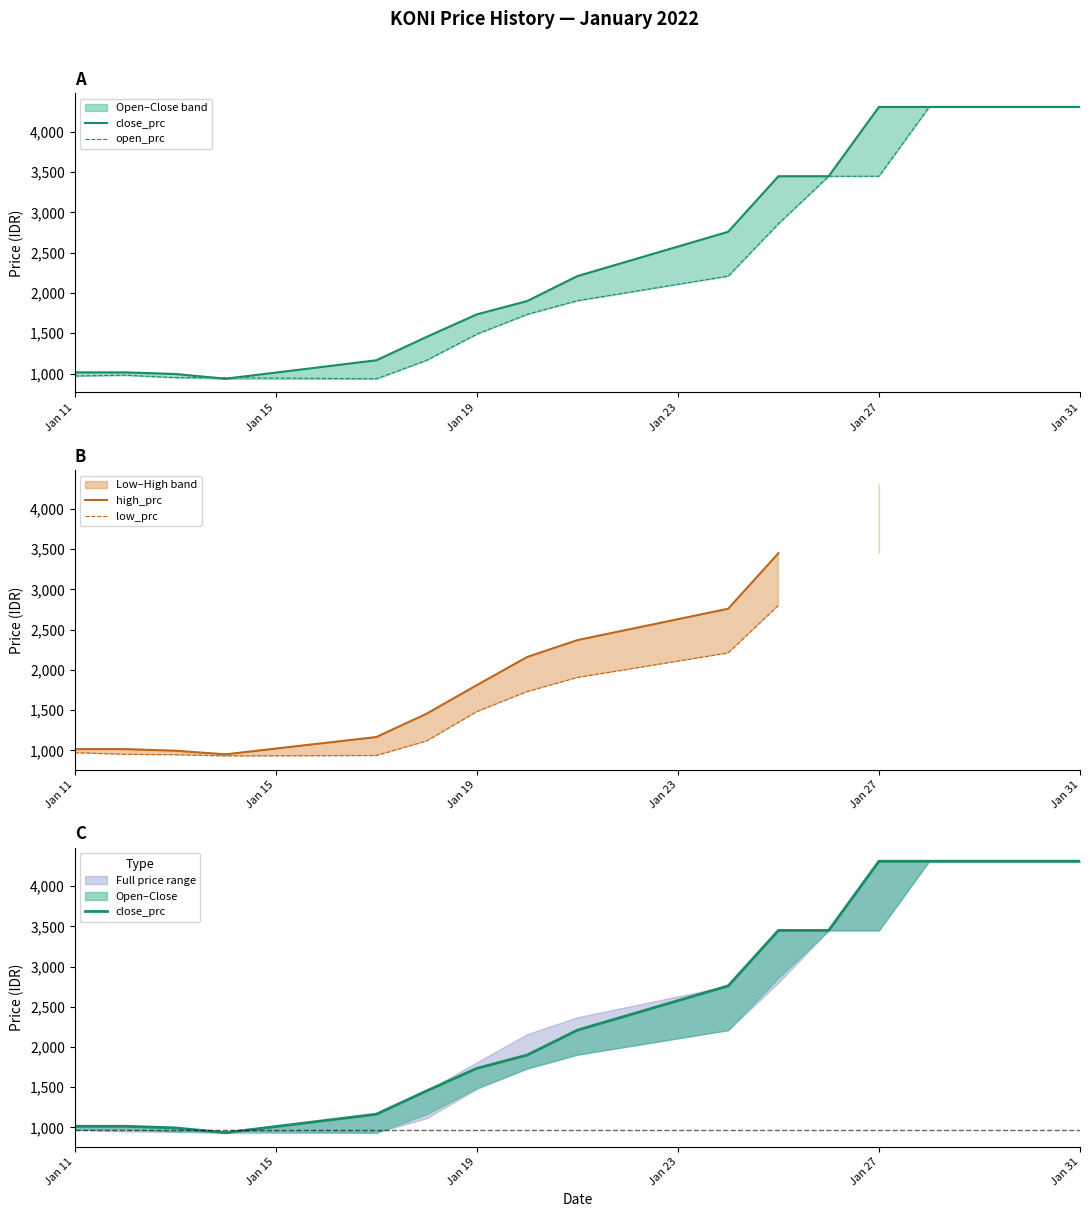

What is the difference between the maximum and minimum values in the close_prc series?

3375.0